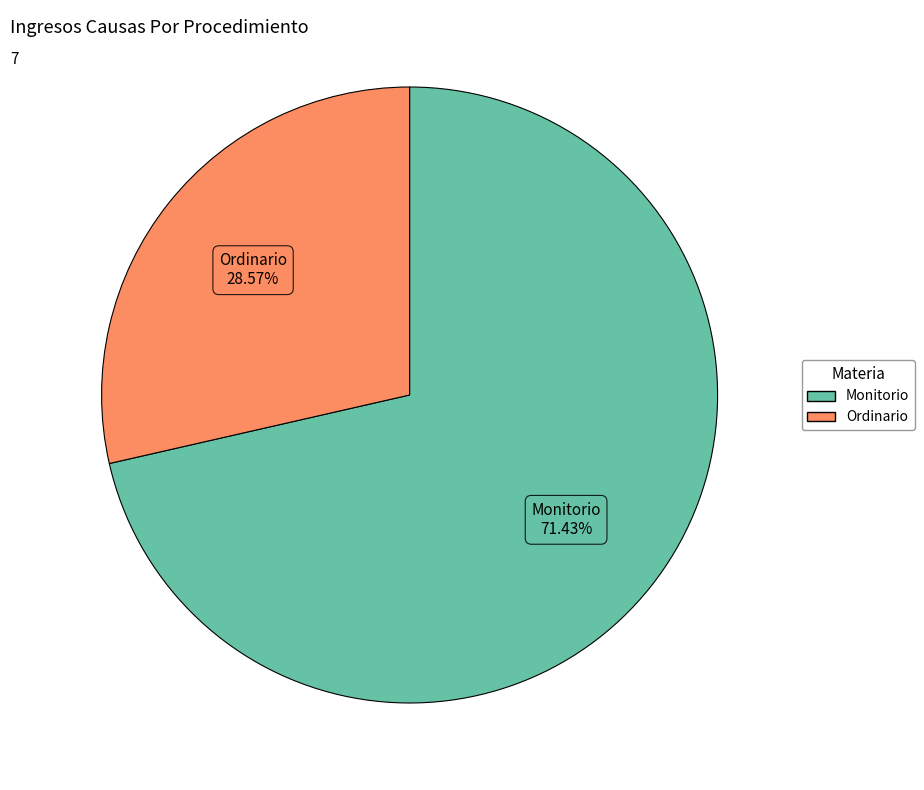

To the nearest percent, what is the difference between the Monitorio and Ordinario slice percentages?

43%